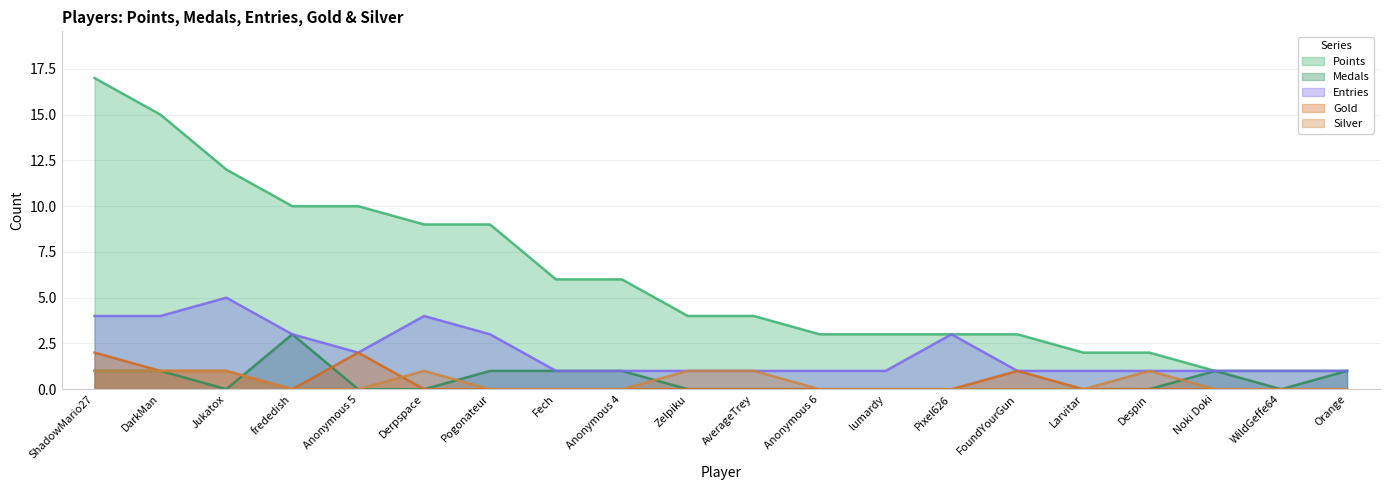

How many Medals values are between 0 and 1?

19